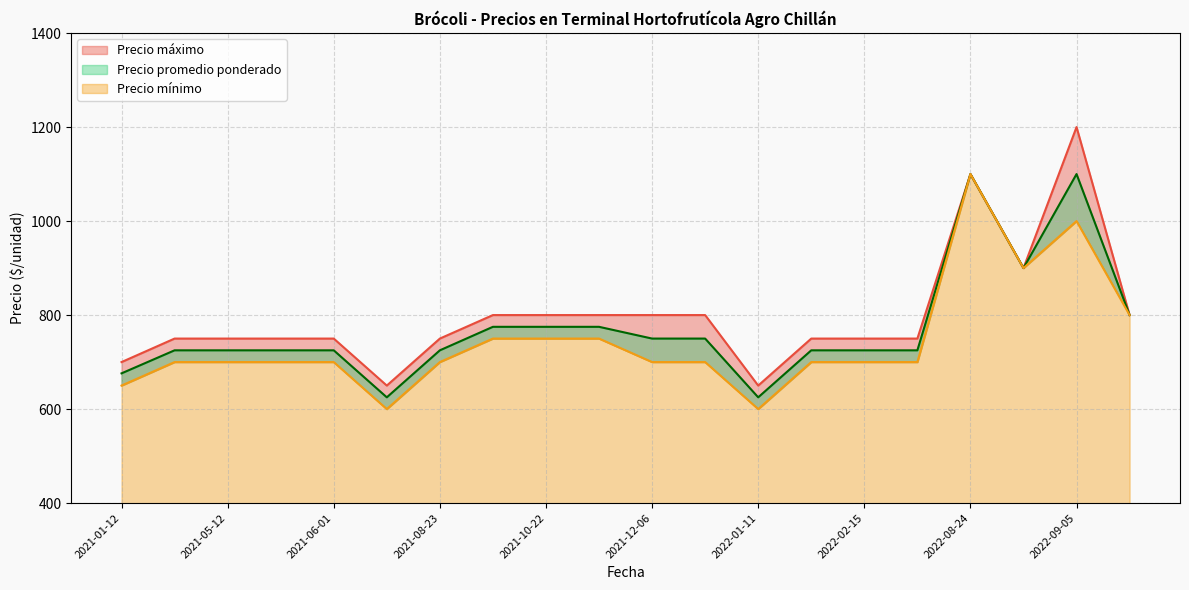

What is the sum of the Precio promedio ponderado values at 2022-08-24 and 2021-08-04?

1725